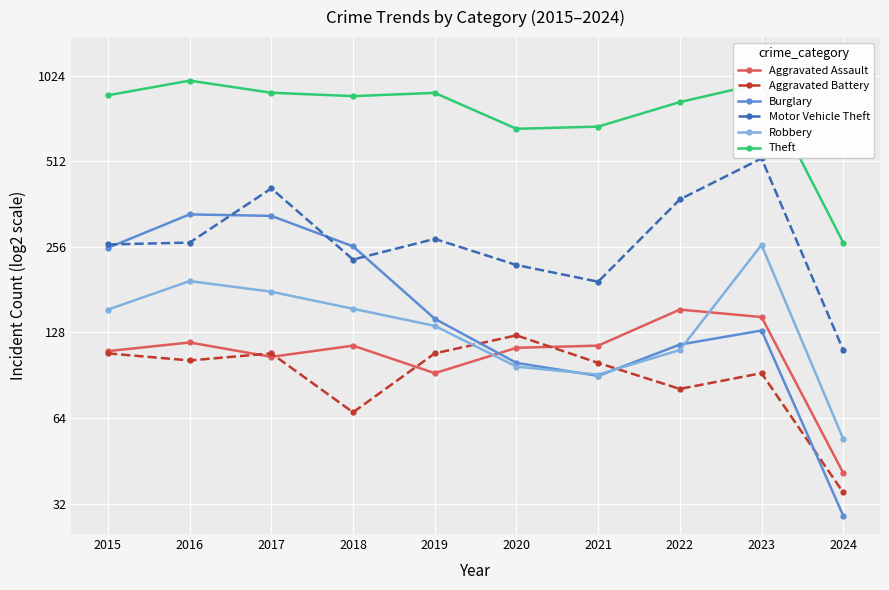

What is the value of the Motor Vehicle Theft point at the 3rd from the left?

411